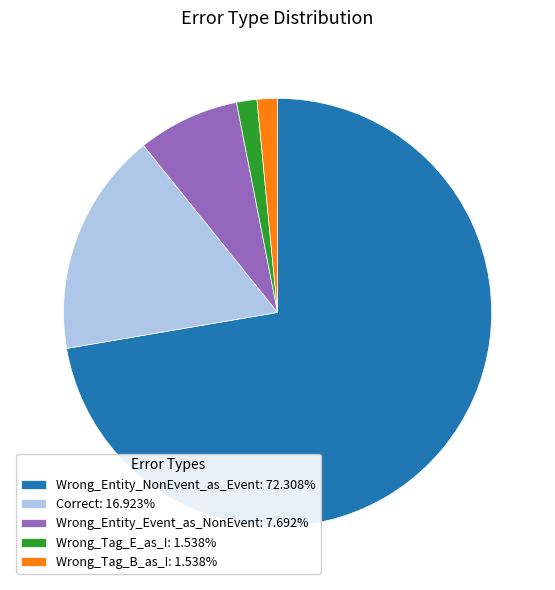

Combined, do Wrong_Entity_Event_as_NonEvent: 7.692% and Wrong_Entity_NonEvent_as_Event: 72.308% account for over 50%?

Yes